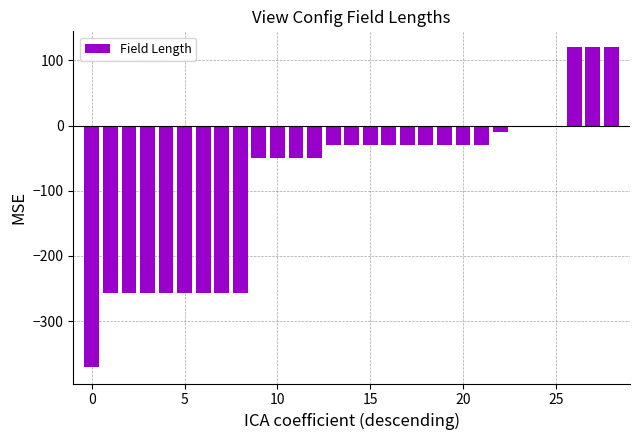

Reading left to right, what are all the values shown in this chart?

-371	-256	-256	-256	-256	-256	-256	-256	-256	-50	-50	-50	-50	-30	-30	-30	-30	-30	-30	-30	-30	-30	-10	-1	-1	-1	120	120	120